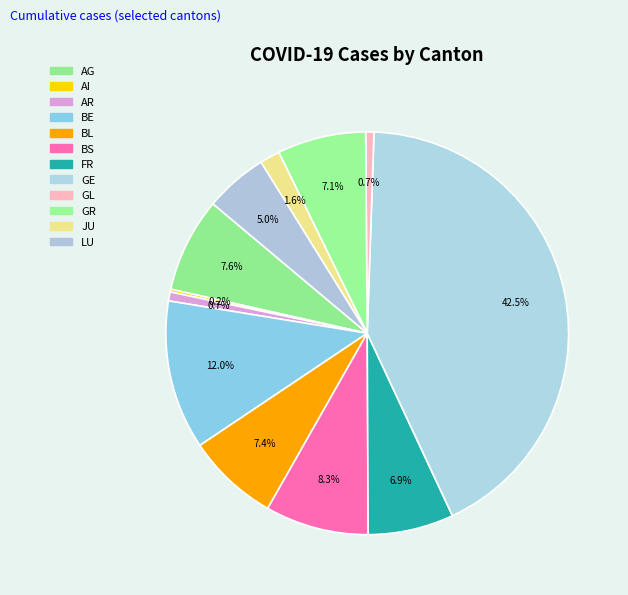

Count the number of slices in the pie.

12